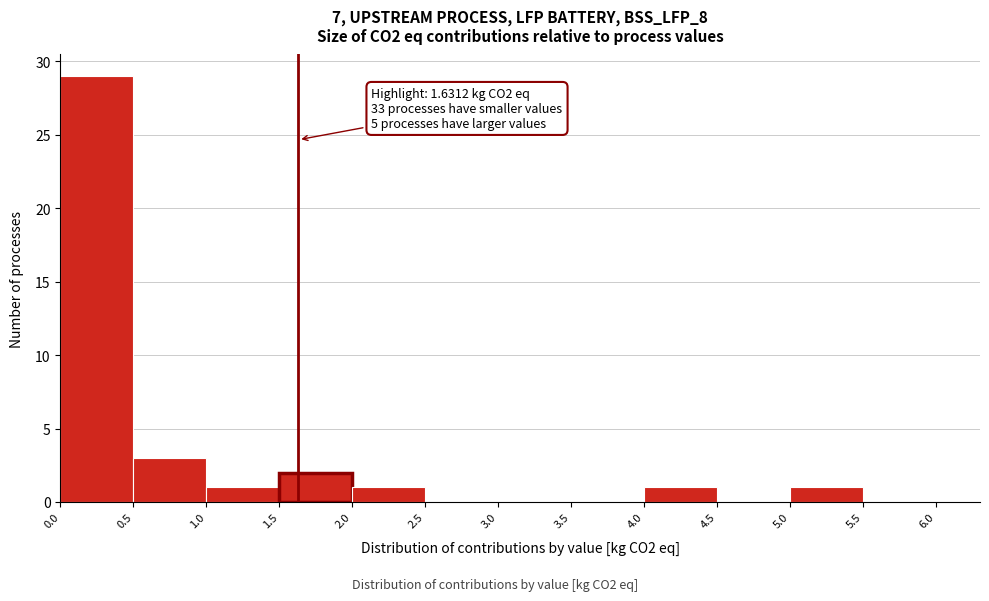

Which range on the x-axis has the tallest bar?

0.0 to 0.5